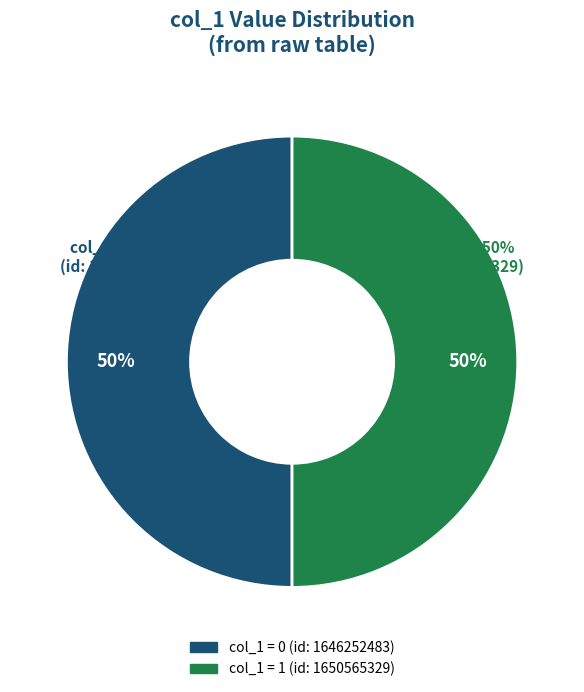

True or false: 1646252483 accounts for 1% of the total.

False